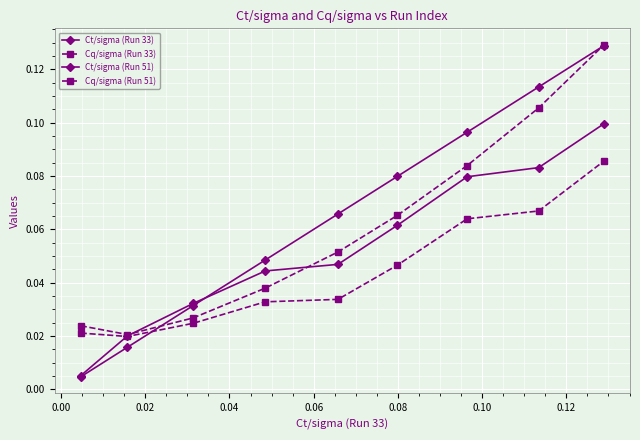

How many lines are shown in the chart?

4